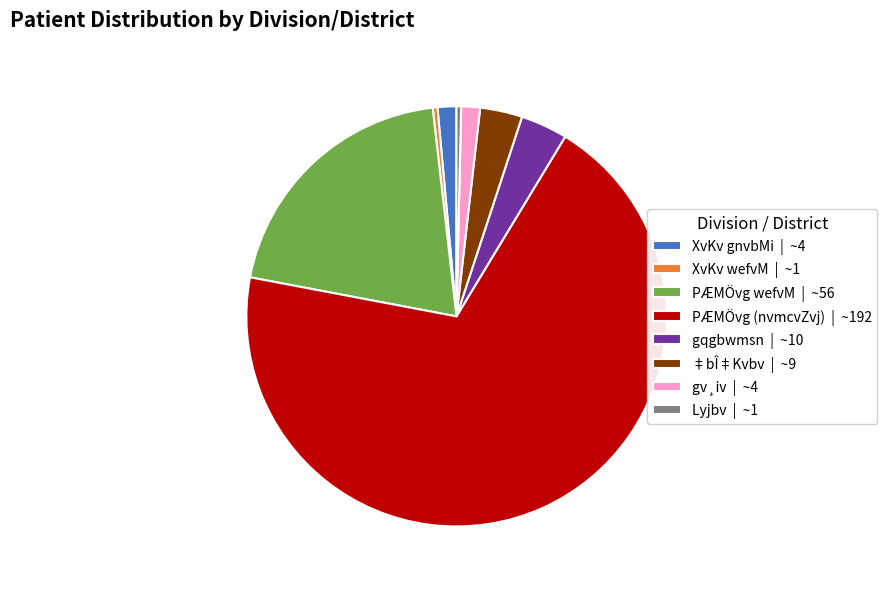

What is the ratio of the value at PÆMÖvg (nvmcvZvj) | ~192 to the value at ‡bÎ‡Kvbv | ~9?

21.3